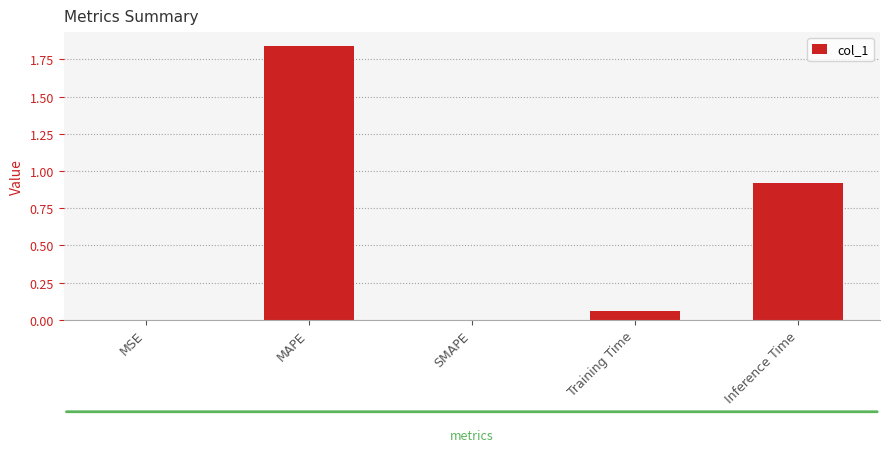

True or false: the data shows 0.0 at SMAPE.

True